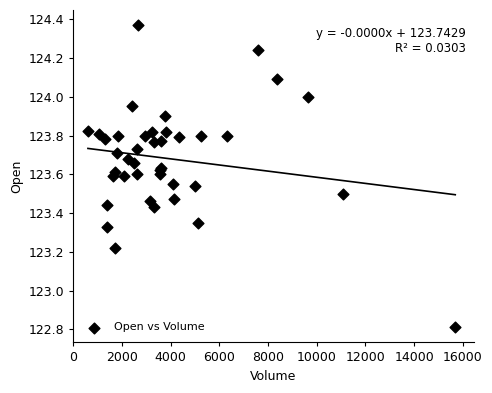

What Y value in the scatter plot is closest to 123?

122.8